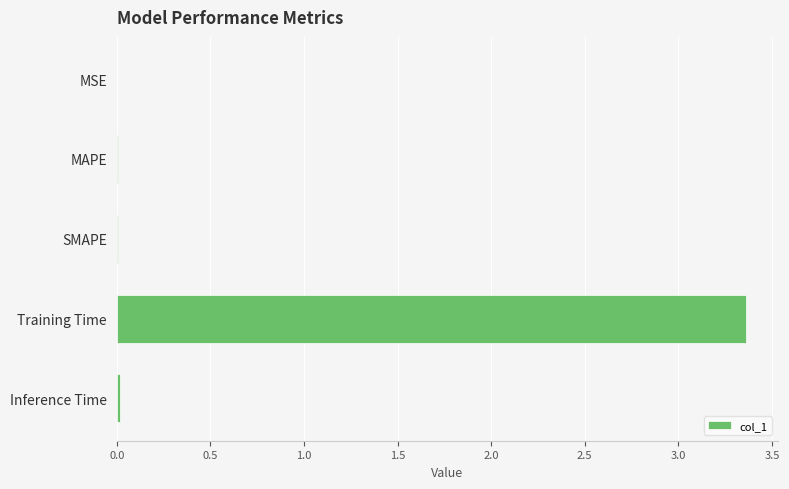

The value at MAPE is 0.0. True or false?

True